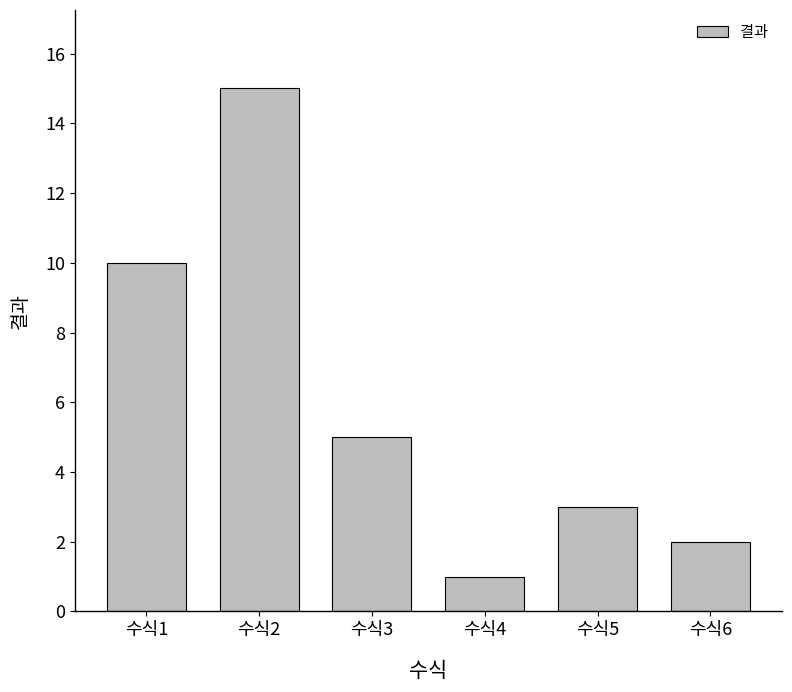

Approximately how many times larger is the value at 수식4 compared to 수식3?

0.2